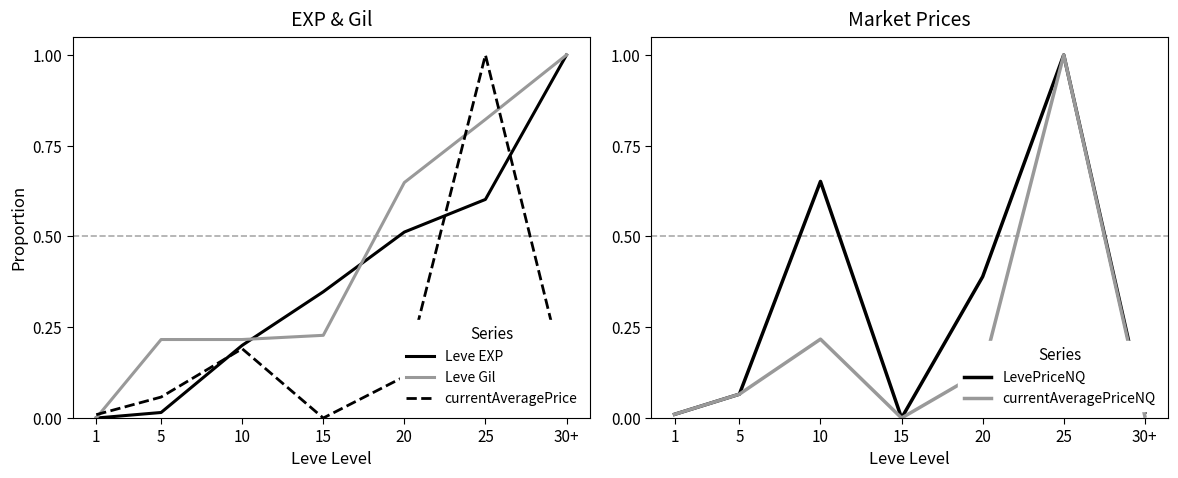

True or false: currentAveragePrice and currentAveragePriceNQ cross at least once.

False